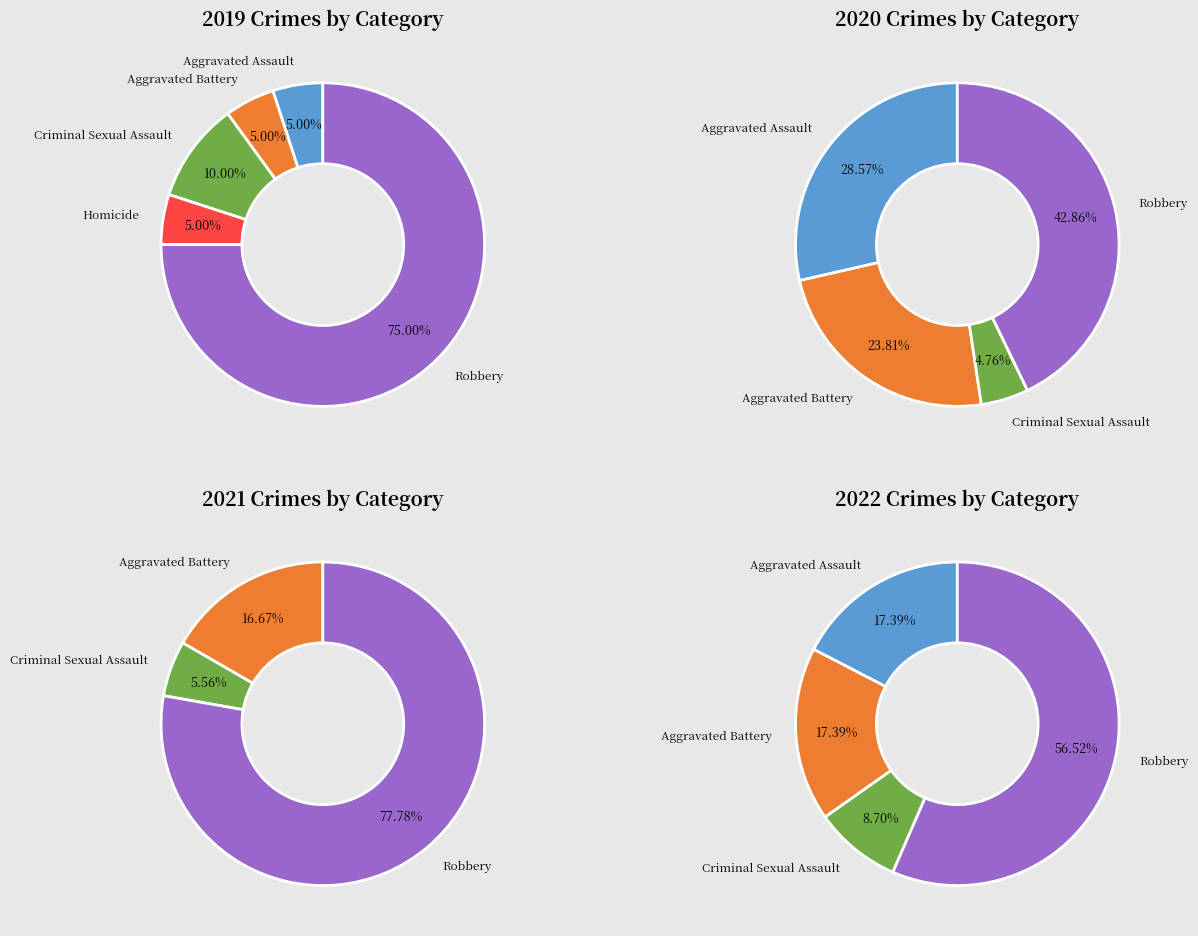

How many segments does this pie chart have?

5